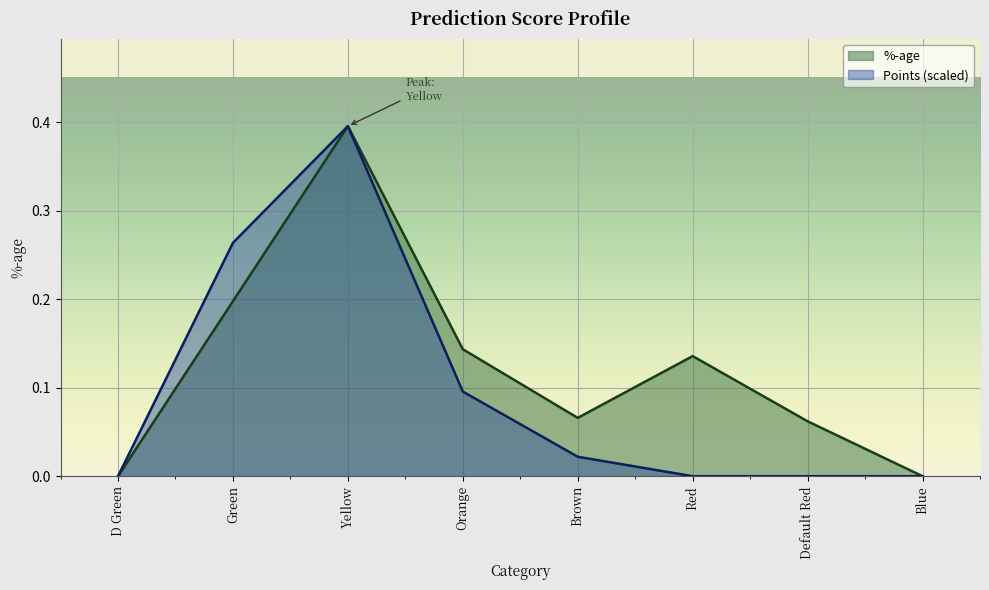

What is the difference between the %-age values at Yellow and Default Red?

0.3